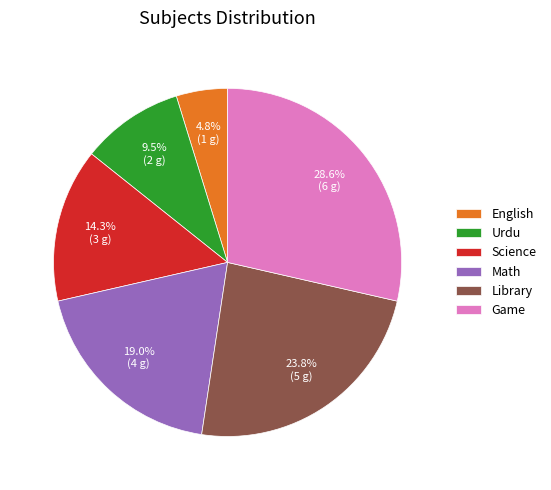

Which has a higher value, Library or Science?

Library